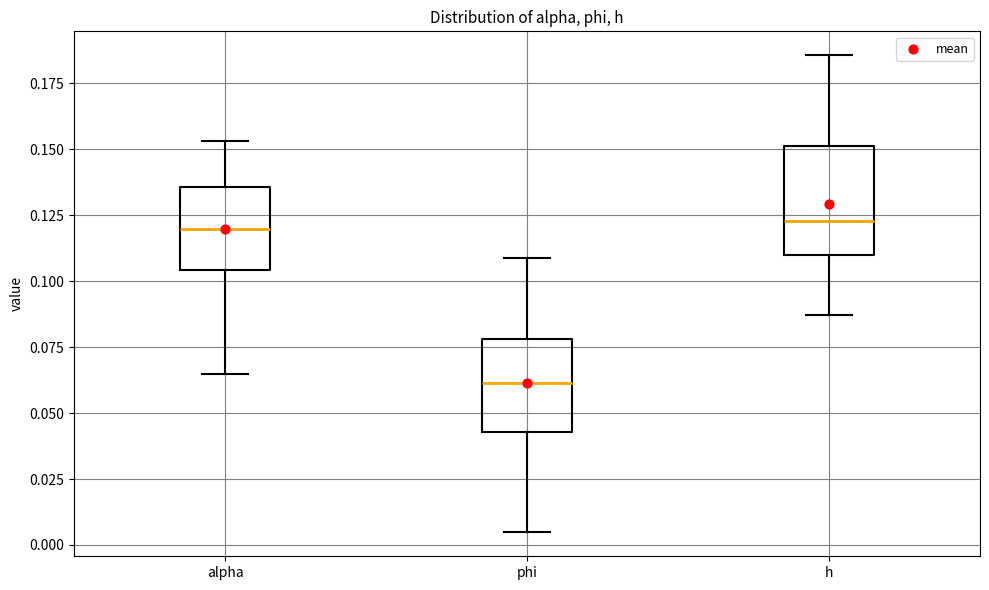

Comparing the boxes themselves (not the whiskers), which one is the tallest?

h